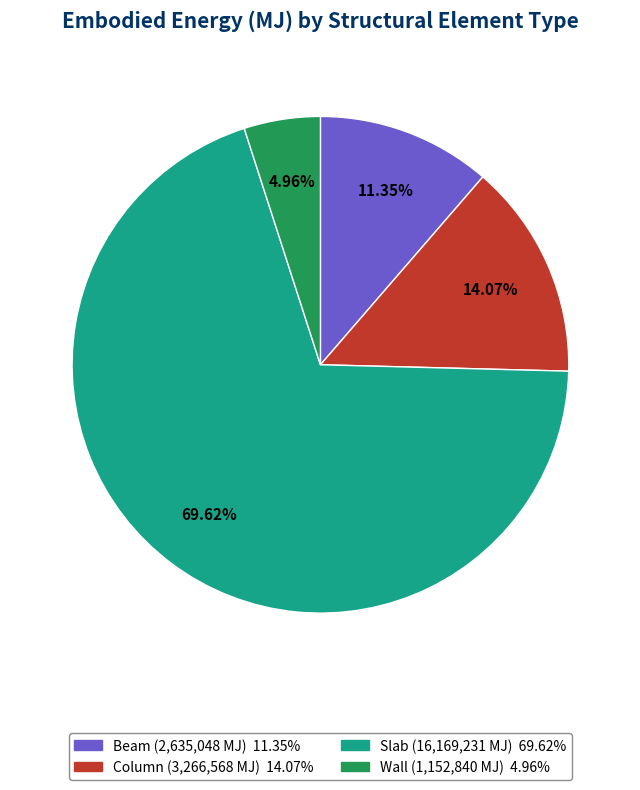

The Wall slice represents 5% of the pie. True or false?

True